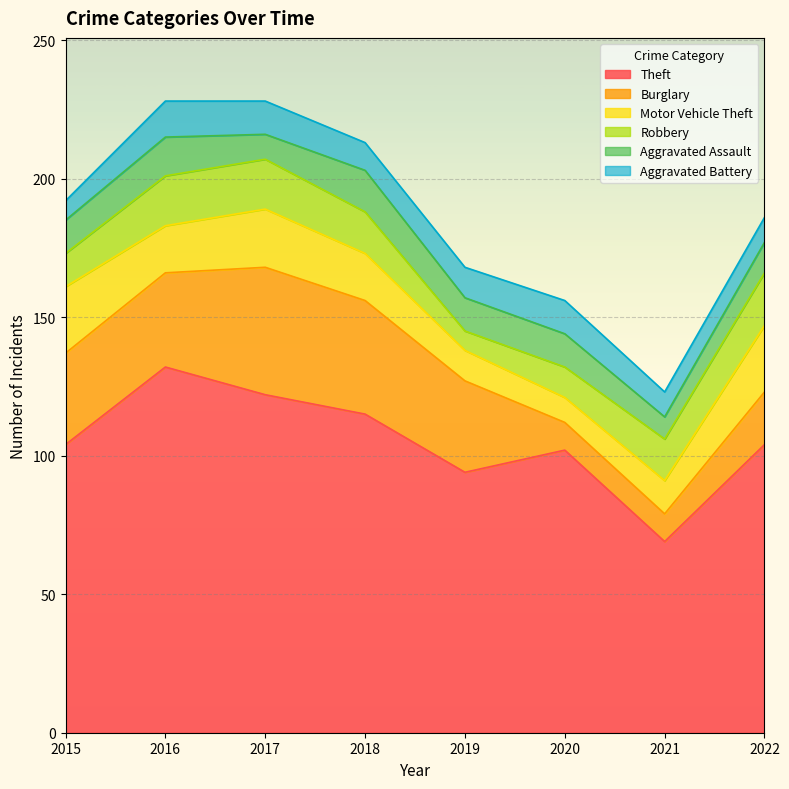

Reading left to right, list all the values displayed in this chart.

Theft: 2015=104	2016=132	2017=122	2018=115	2019=94	2020=102	2021=69	2022=104
Burglary: 2015=33	2016=34	2017=46	2018=41	2019=33	2020=10	2021=10	2022=19
Motor Vehicle Theft: 2015=24	2016=17	2017=21	2018=17	2019=11	2020=9	2021=12	2022=24
Robbery: 2015=12	2016=18	2017=18	2018=15	2019=7	2020=11	2021=15	2022=19
Aggravated Assault: 2015=12	2016=14	2017=9	2018=15	2019=12	2020=12	2021=8	2022=11
Aggravated Battery: 2015=7	2016=13	2017=12	2018=10	2019=11	2020=12	2021=9	2022=9